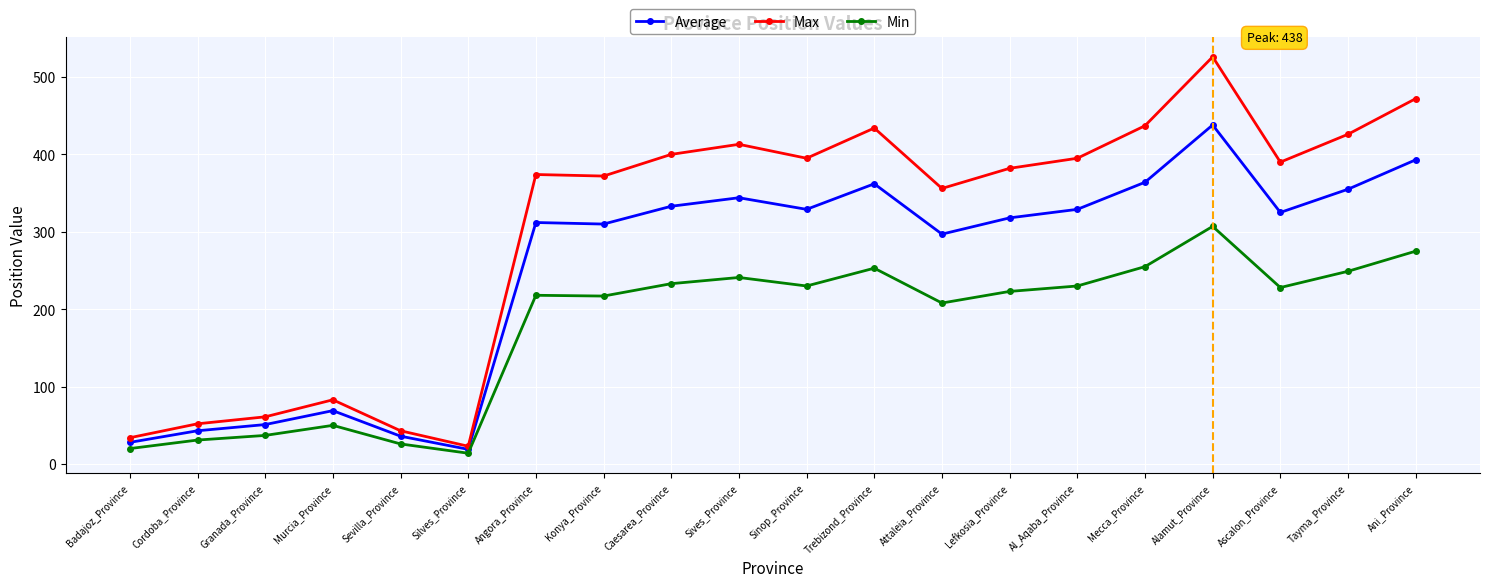

List the series in order of their peak value, lowest first.

Min, Average, Max